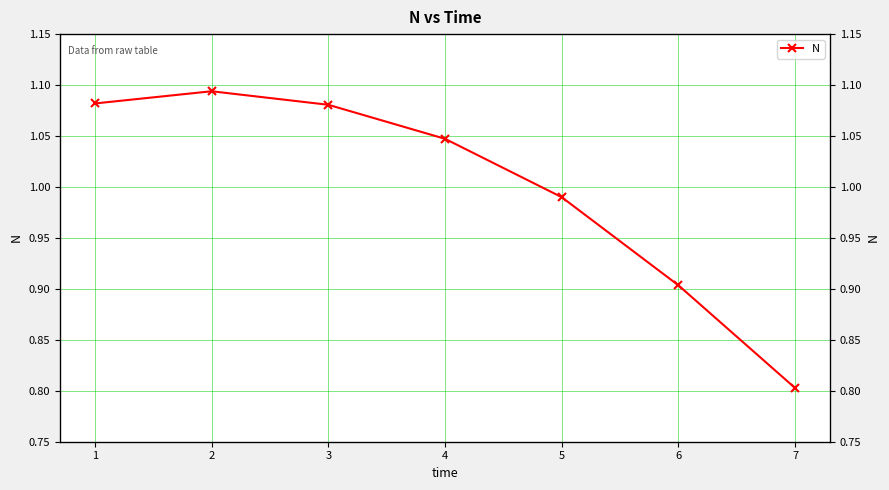

The value at 5 is 1.0. True or false?

True